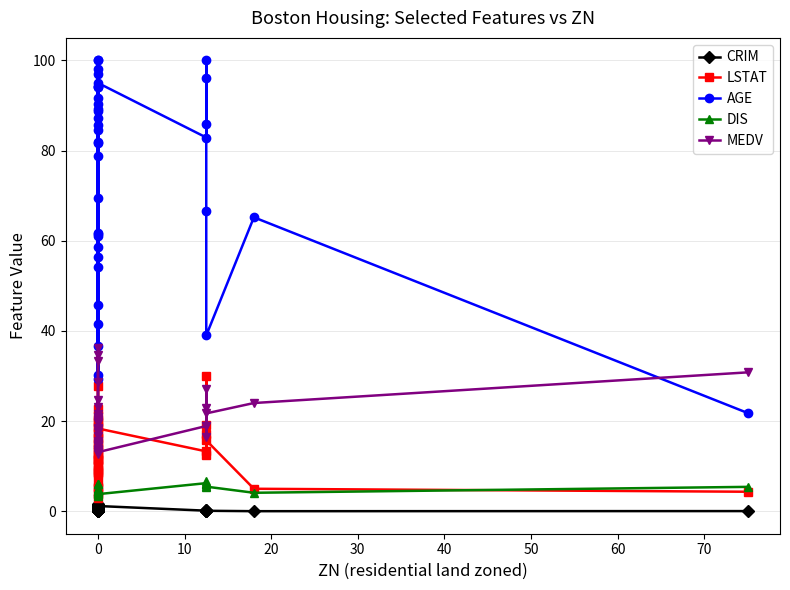

Reading left to right, transcribe all the data shown in this chart.

CRIM: 0.0	0.0	0.0	0.1	0.0	0.6	0.6	1.1	0.6	1.0	1.2	0.9	1.3	0.7	0.8	0.8	0.8	0.7	1.0	0.8	1.0	1.1	1.4	0.8	1.4	0.1	1.6	0.2	0.1	1.2	0.1	0.1	0.2	0.2	0.1	0.1	0.0	0.0
LSTAT: 9.1	4.0	2.9	5.3	5.2	10.3	8.5	6.6	8.3	19.9	18.7	13.8	21.0	11.3	11.7	14.7	16.5	14.8	17.3	12.8	12.0	22.6	13.0	16.3	27.7	11.4	20.3	10.1	8.8	18.4	13.3	19.1	29.9	17.1	12.4	15.7	5.0	4.3
AGE: 78.9	61.1	45.8	54.2	58.7	84.5	56.5	29.3	61.8	100.0	91.7	89.2	98.1	69.5	36.6	81.7	85.7	90.3	88.8	94.4	87.3	94.1	100.0	94.1	82.0	61.4	96.9	30.2	41.5	95.0	82.9	96.1	100.0	85.9	66.6	39.0	65.2	21.8
DIS: 5.0	5.0	6.1	6.1	6.1	4.5	4.5	4.5	4.7	4.1	4.0	4.0	3.8	3.8	3.8	4.3	4.5	4.7	4.5	4.5	4.2	4.2	4.2	4.4	4.0	3.4	3.8	3.8	3.9	3.8	6.2	6.0	6.1	6.6	5.6	5.5	4.1	5.4
MEDV: 21.6	34.7	33.4	36.2	28.7	18.2	19.9	23.1	20.4	14.5	15.2	19.6	13.6	18.2	20.2	17.5	13.9	16.6	14.8	18.4	21.0	12.7	14.5	15.6	13.2	20.0	13.5	24.7	21.0	13.1	18.9	27.1	16.5	18.9	22.9	21.7	24.0	30.8